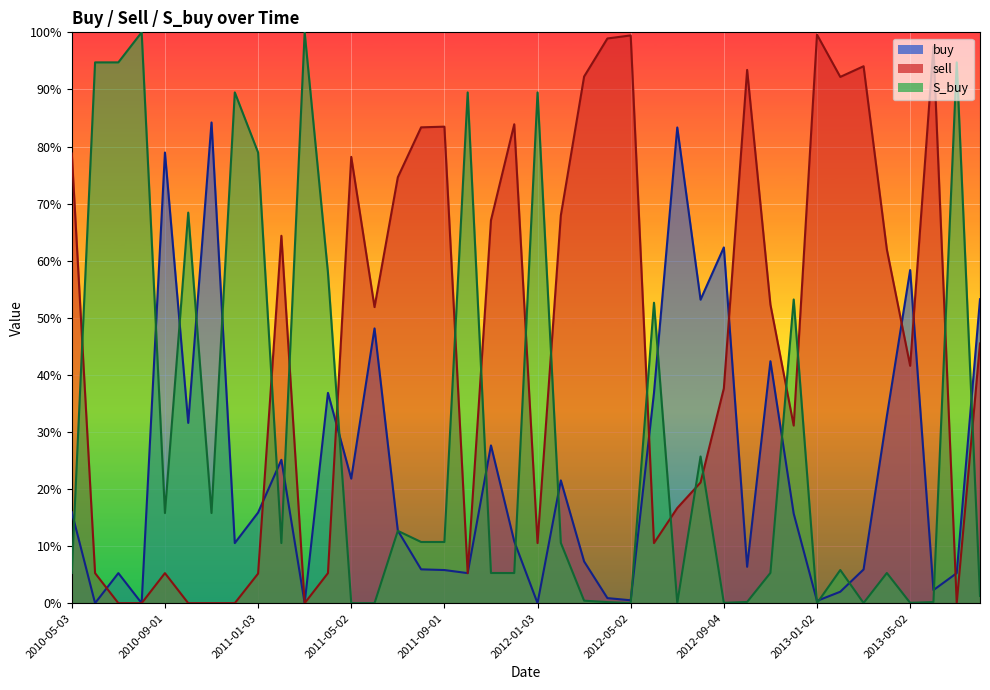

At how many categories does at least one series exceed 0?

40